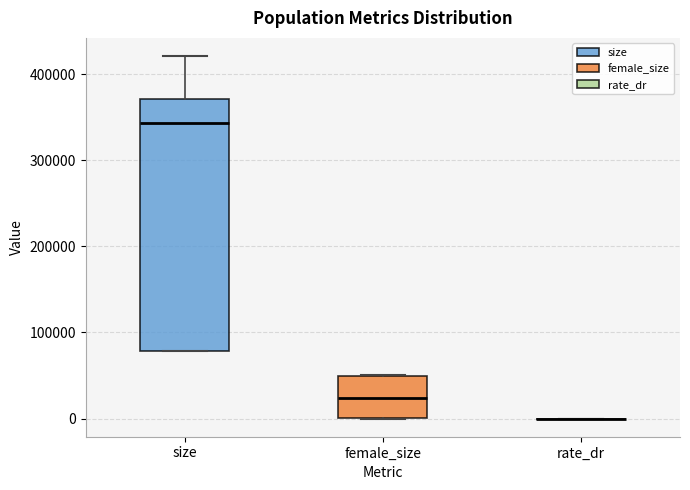

Reading left to right, read every box against the y-axis: the position of its median line, the range the box covers, and the ends of its whiskers. The values are not printed on the chart, so give them approximately, as read against the axis.

size: median 340000, box 80000 to 370000, whiskers 80000 to 420000
female_size: median 20000, box 0 to 50000, whiskers 0 to 50000
rate_dr: box collapsed to a line at 0, whiskers 0 to 0